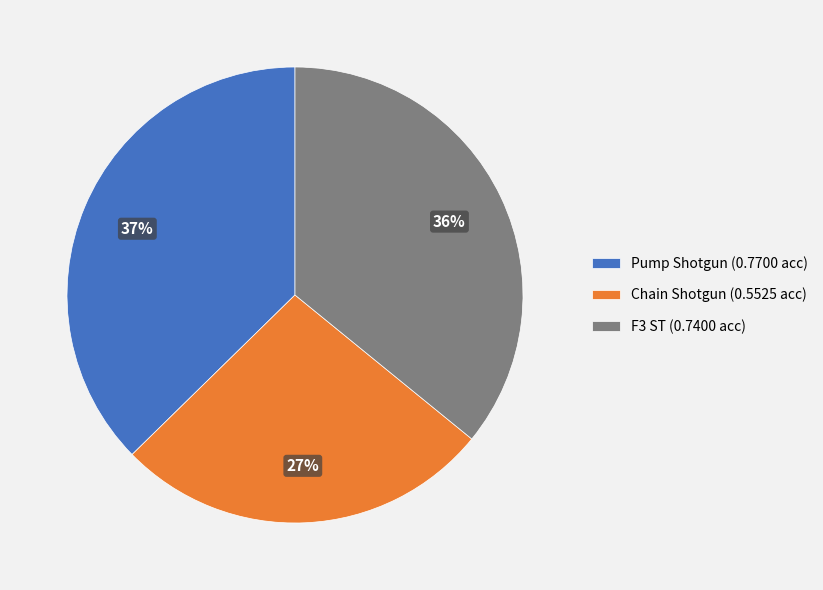

To the nearest percent, what portion does F3 ST represent?

36%